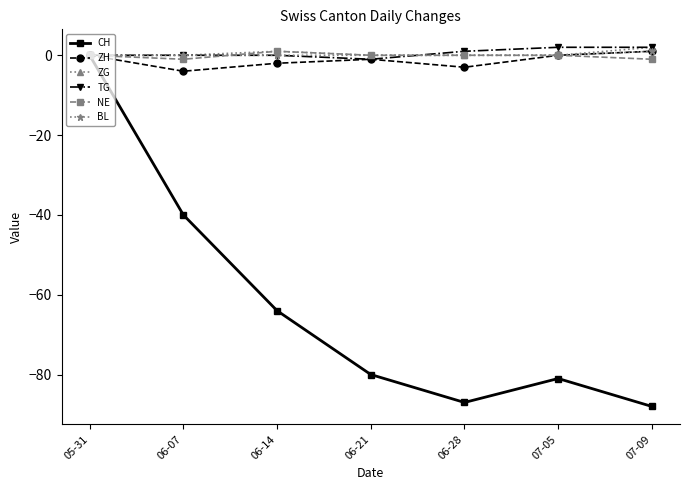

Between 05-31 and 07-09, which series saw the biggest shift?

CH